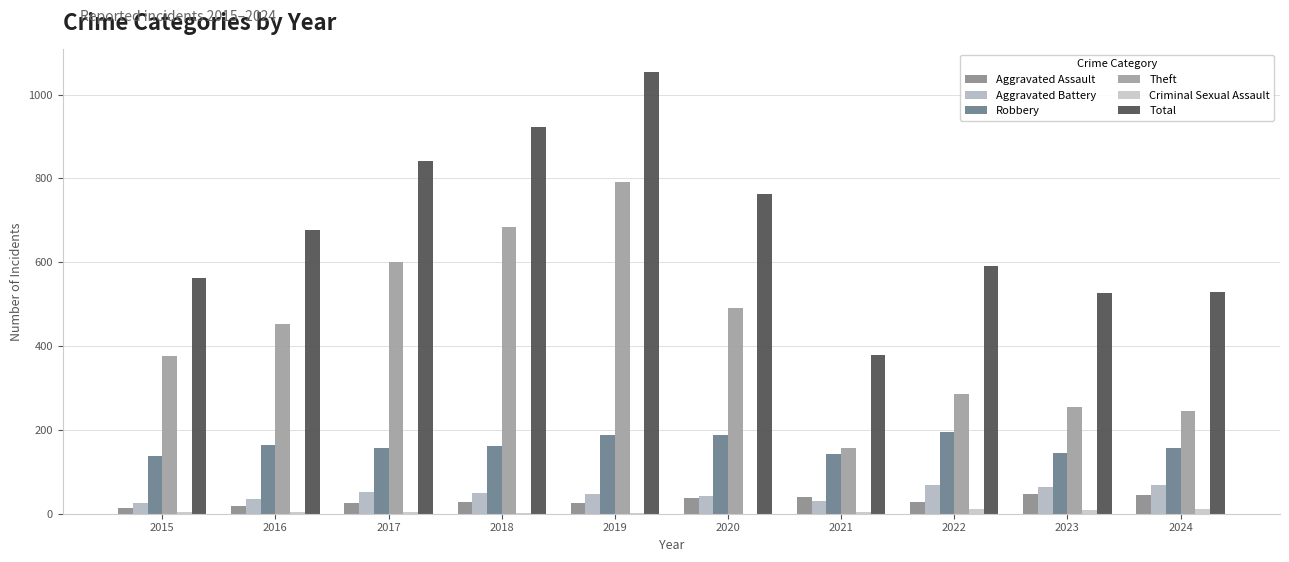

Are the bars horizontal?

No